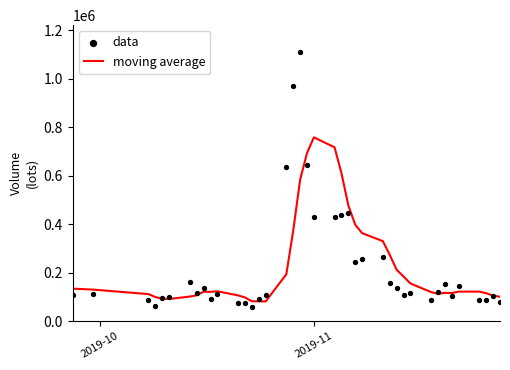

What is the minimum value for moving average?

81537.4